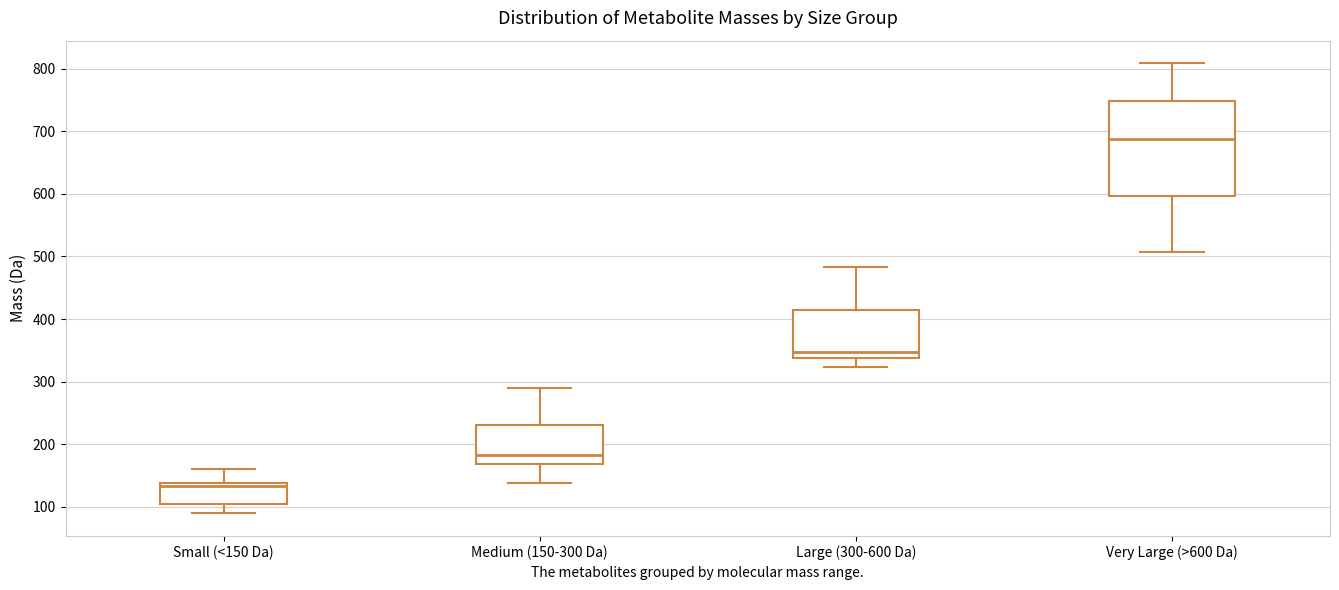

Reading left to right, transcribe this box plot: for each box, give where its median line is, the range the box spans, and where its two whiskers end, as read against the y-axis. The values are not printed on the chart, so give them approximately, as read against the axis.

Small (<150 Da): median 130, box 100 to 140, whiskers 90 to 160
Medium (150-300 Da): median 180, box 170 to 230, whiskers 140 to 290
Large (300-600 Da): median 350, box 340 to 420, whiskers 320 to 480
Very Large (>600 Da): median 690, box 600 to 750, whiskers 510 to 810